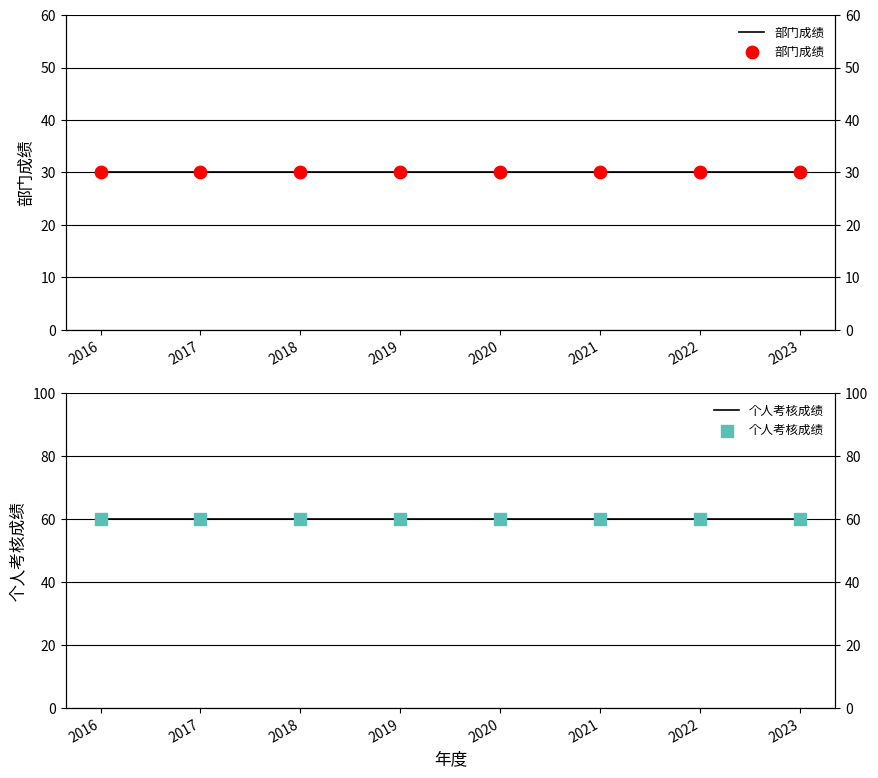

At how many categories does at least one series exceed 58?

8